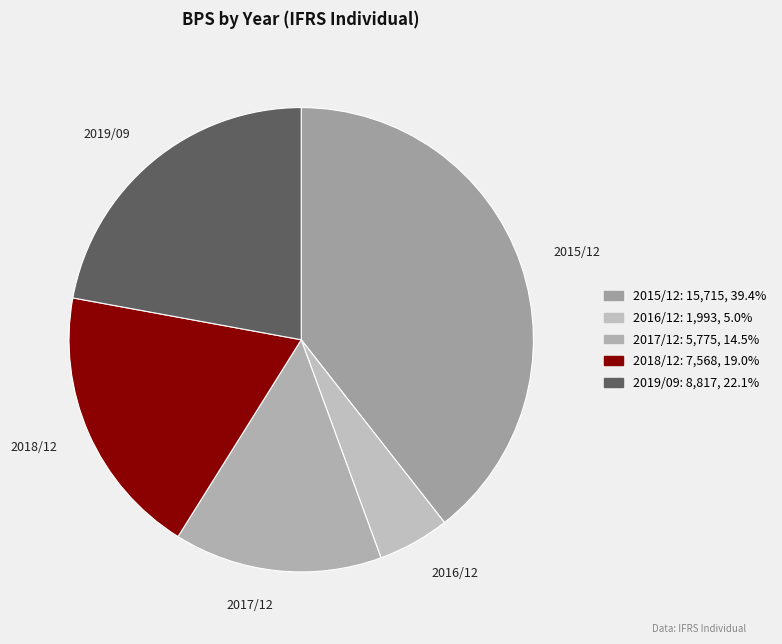

Does 2017/12 represent more than half of the total?

No